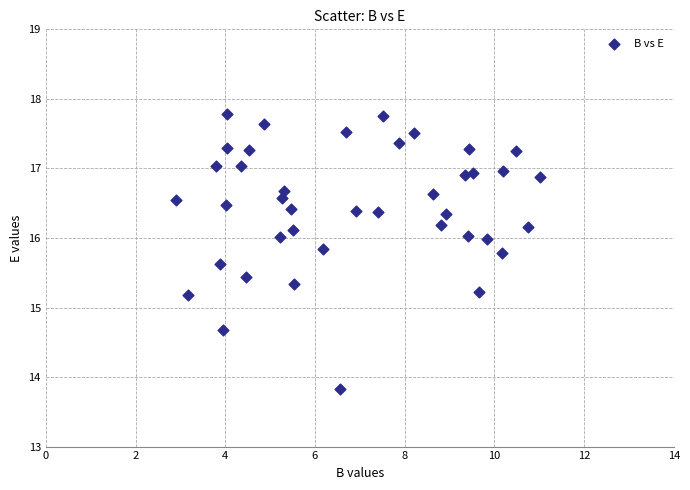

What is the range of X values (max minus min)?

8.1